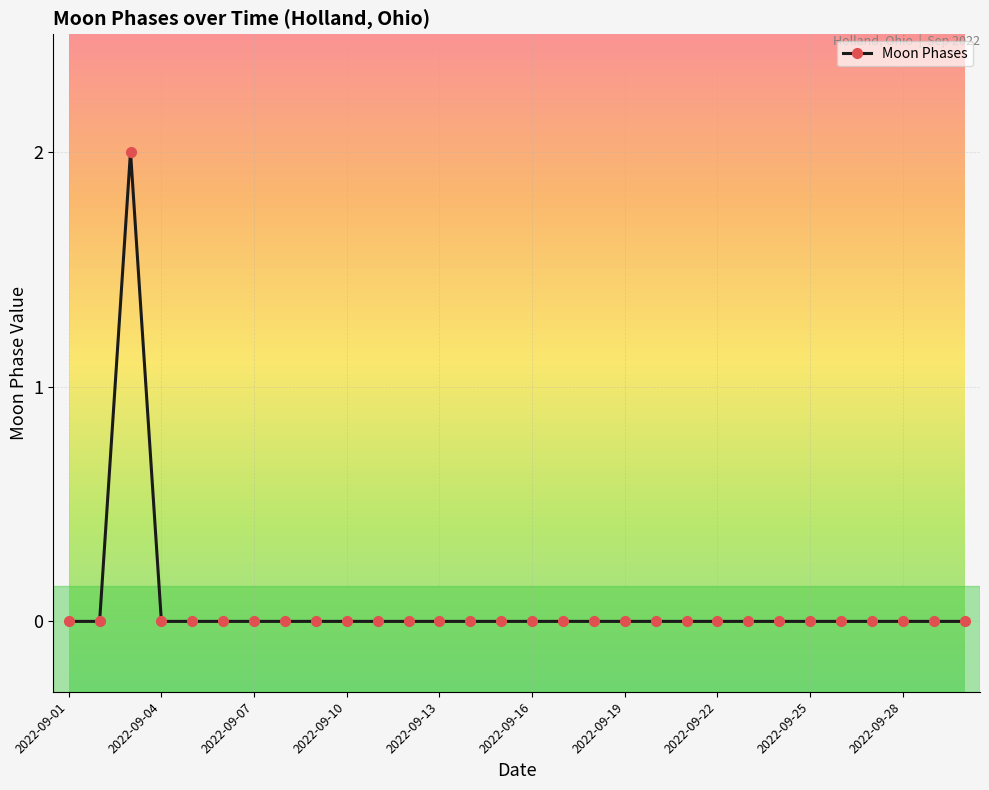

Reading right to left, what are all the values shown in this chart?

0	0	0	0	0	0	0	0	0	0	0	0	0	0	0	0	0	0	0	0	0	0	0	0	0	0	0	2	0	0